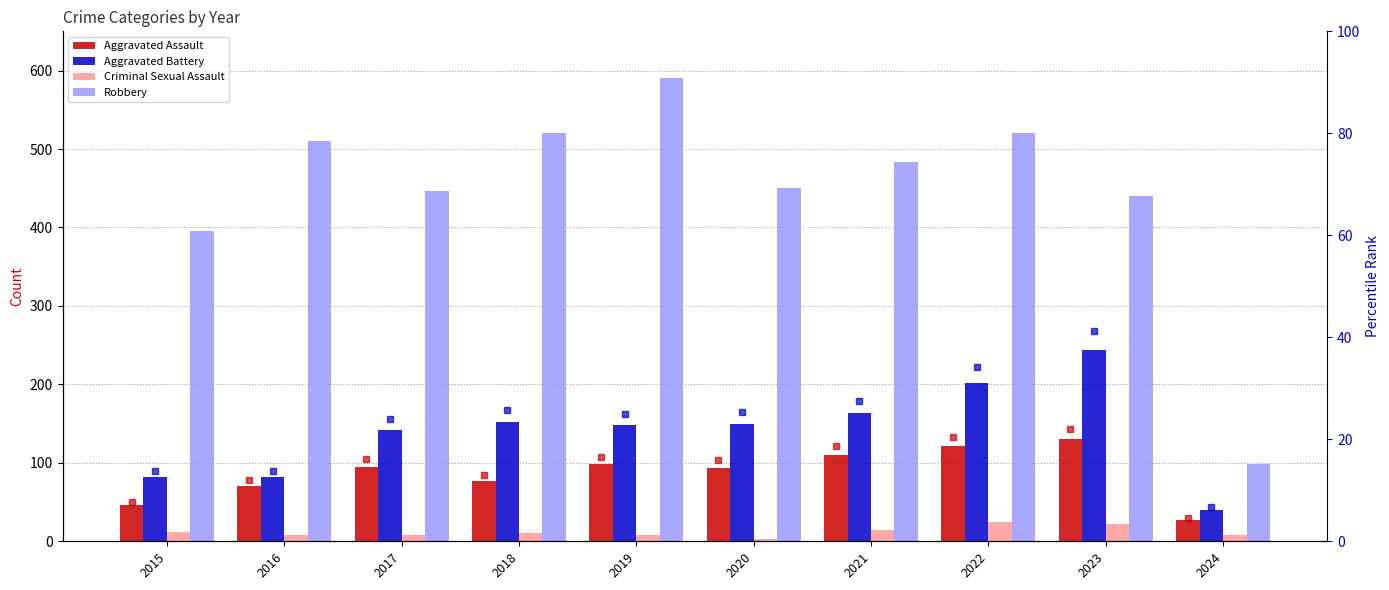

Which category has the highest value in the Criminal Sexual Assault series?

2022